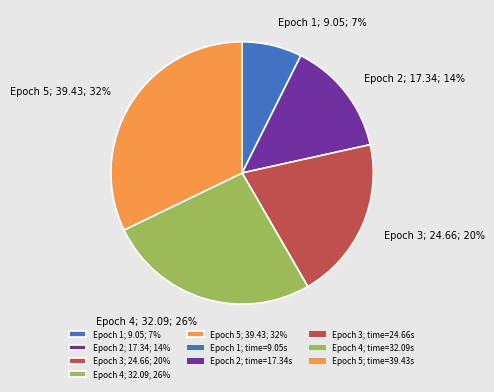

To the nearest percent, what is the average slice percentage?

20%